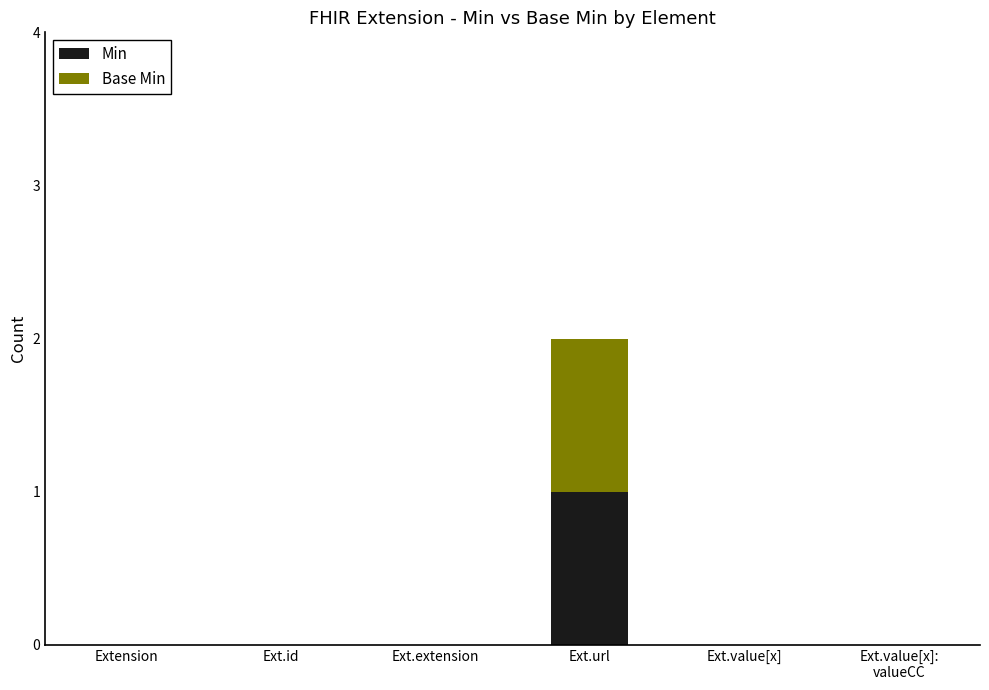

Is it true that Min equals 1 at Extension?

False